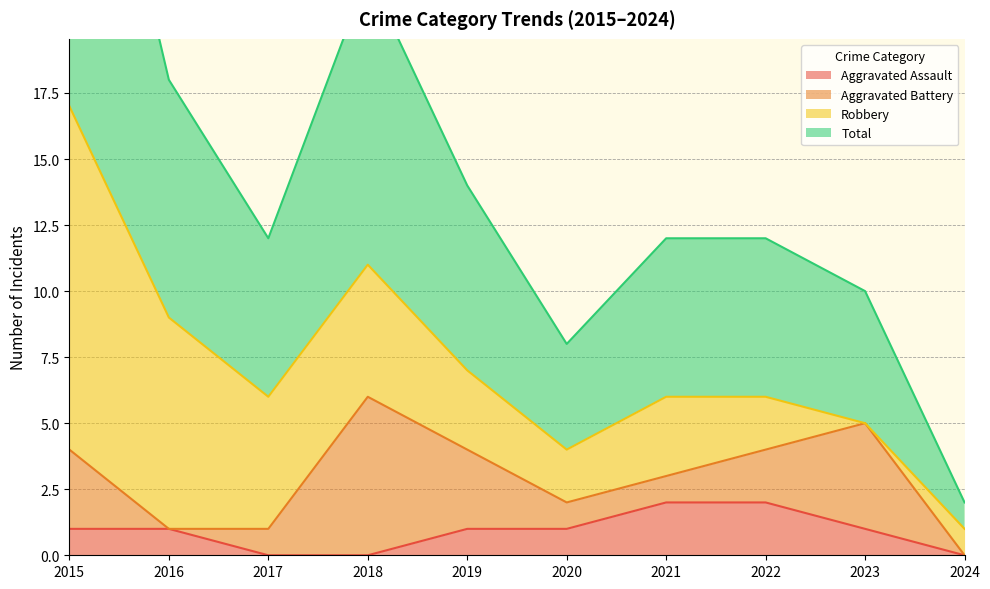

The Aggravated Assault series shows 1 at 2023. True or false?

True